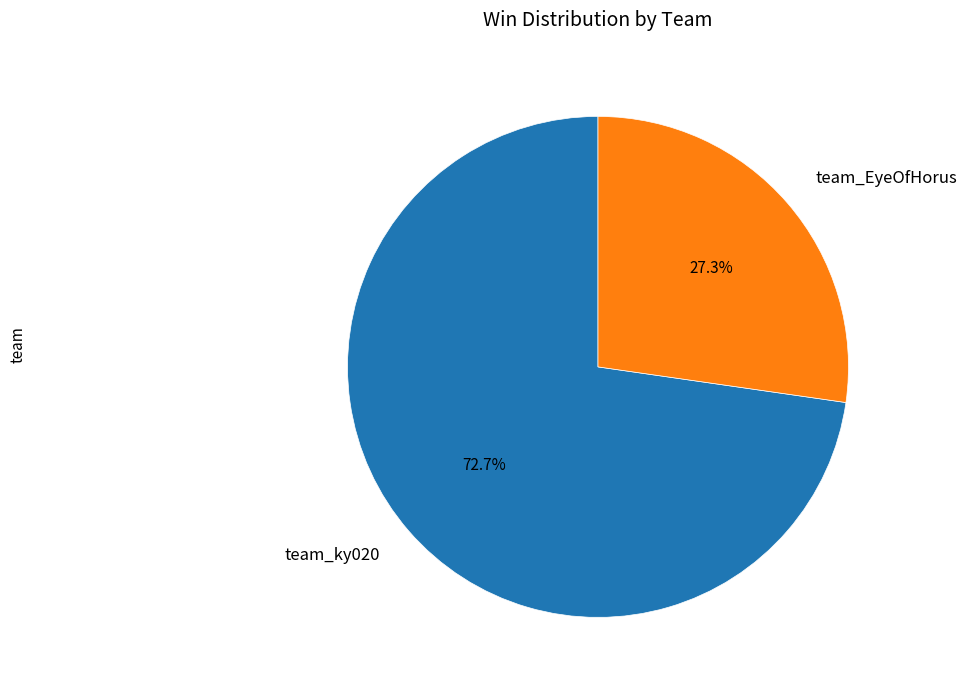

Approximately how many times larger is the value at team_ky020 compared to team_EyeOfHorus?

2.7